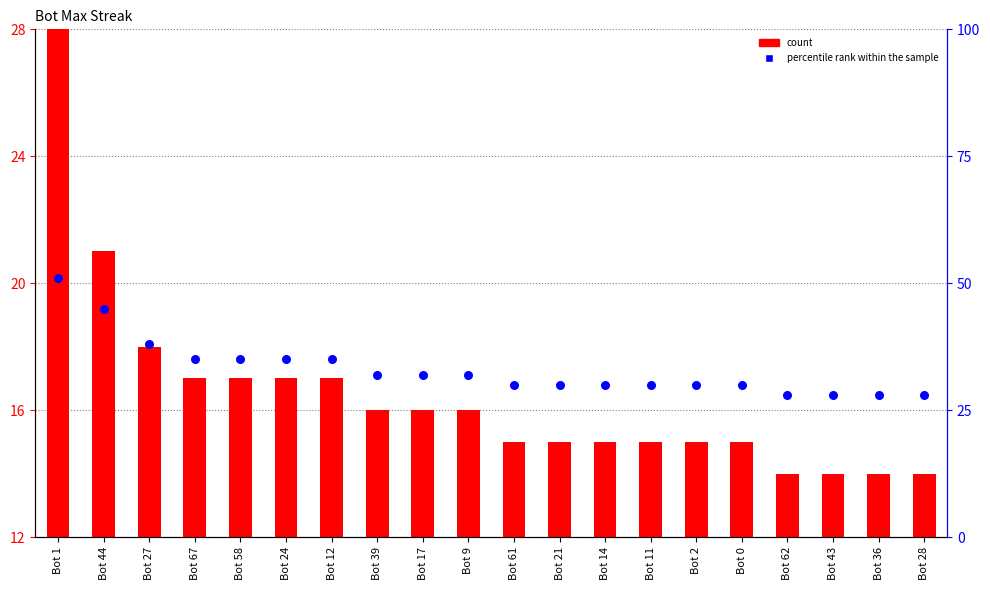

Is the value of percentile rank within the sample at Bot 28 greater than the value of count at Bot 39?

Yes